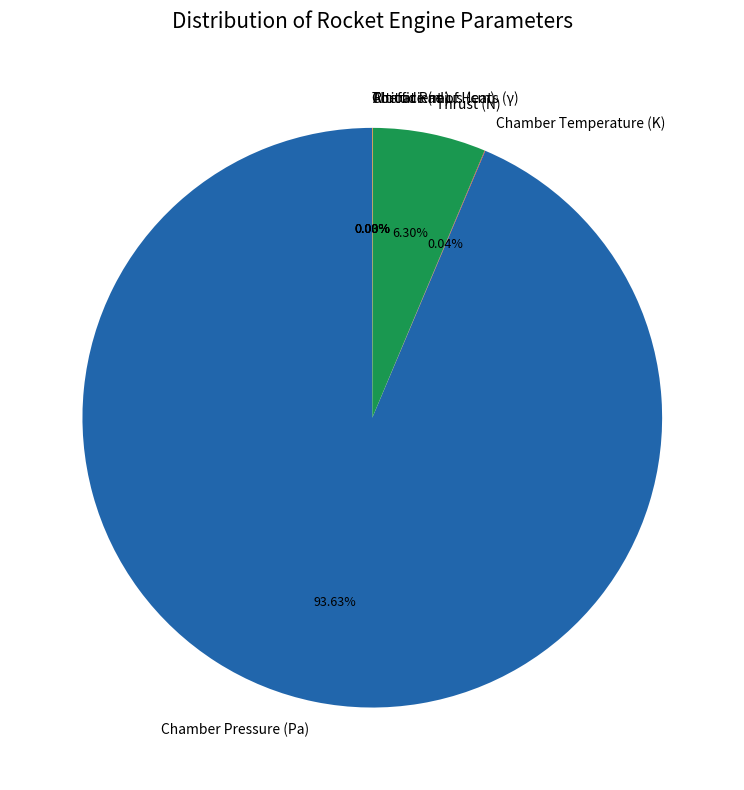

What is the largest slice in the pie chart?

Chamber Pressure (Pa)